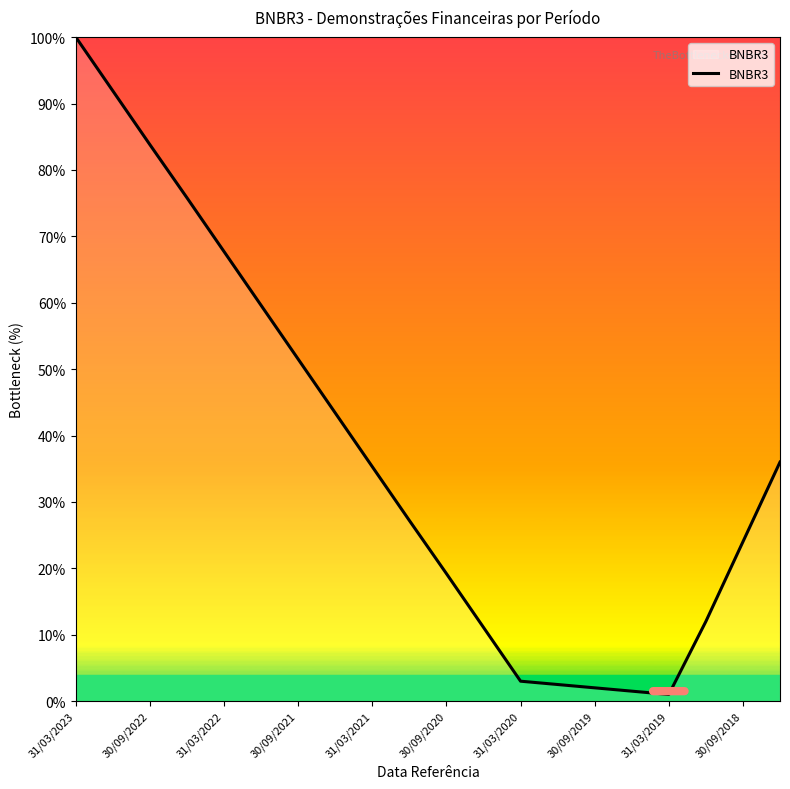

What is the difference between the maximum and minimum values?

99.0